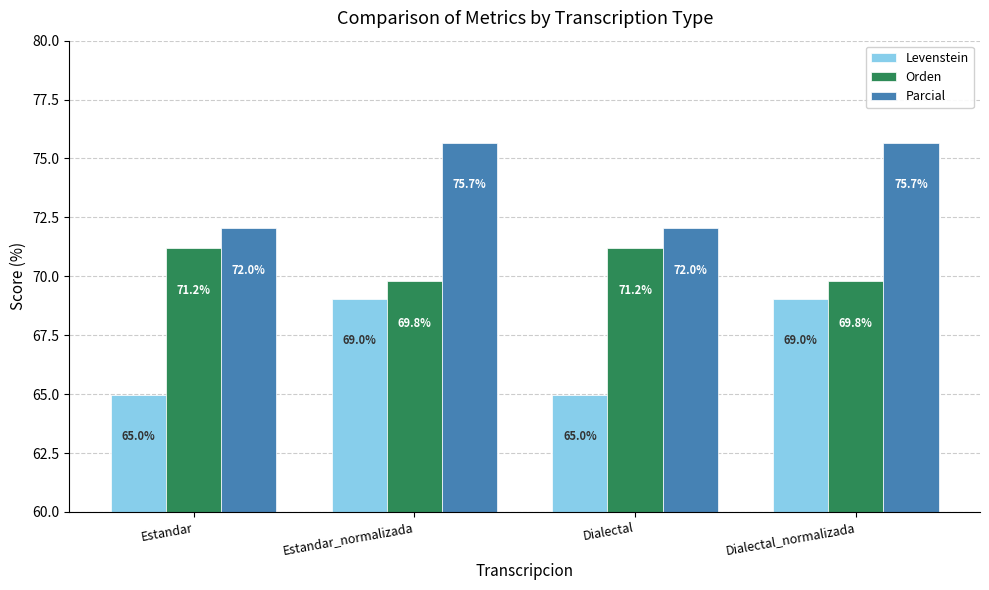

At how many categories does at least one series exceed 66?

4